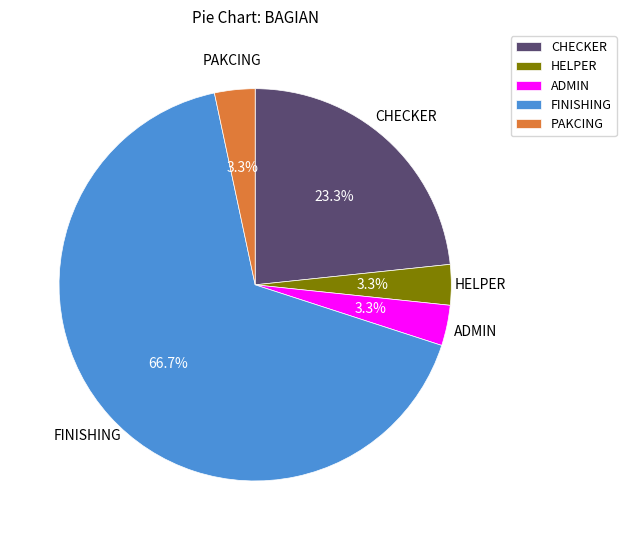

Does any single category account for the majority?

Yes